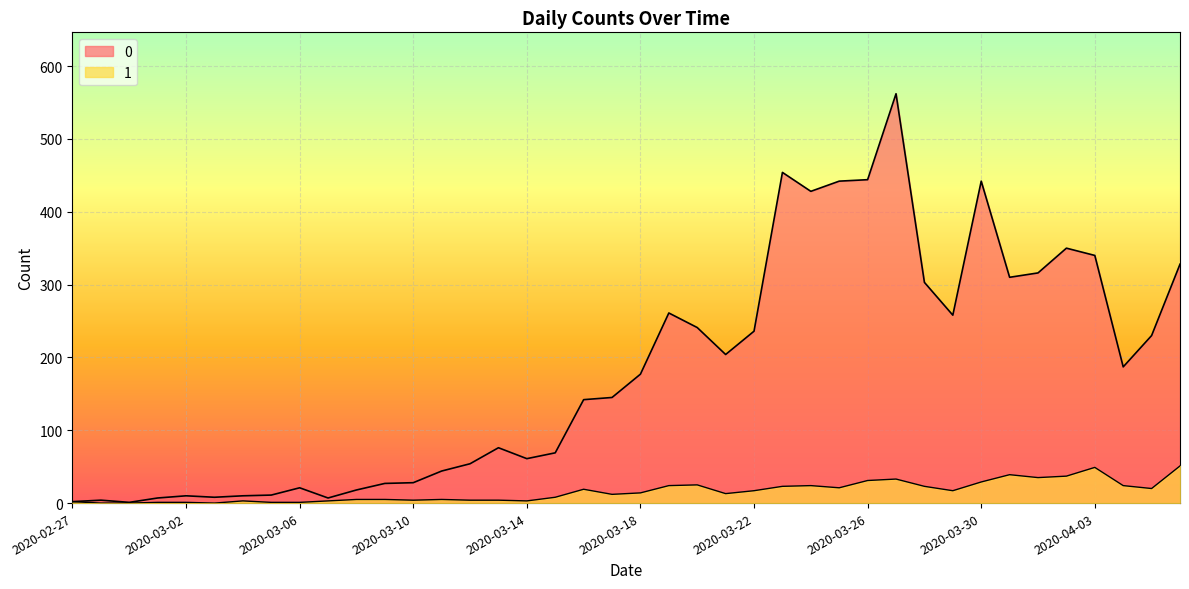

In 0, how many points are higher than both neighbors (excluding endpoints)?

9